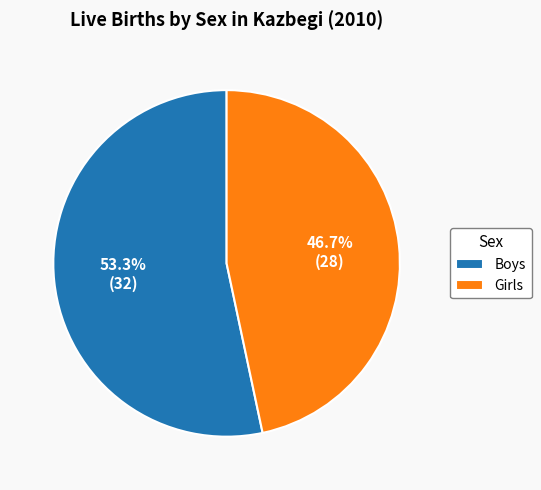

How many segments does this pie chart have?

2